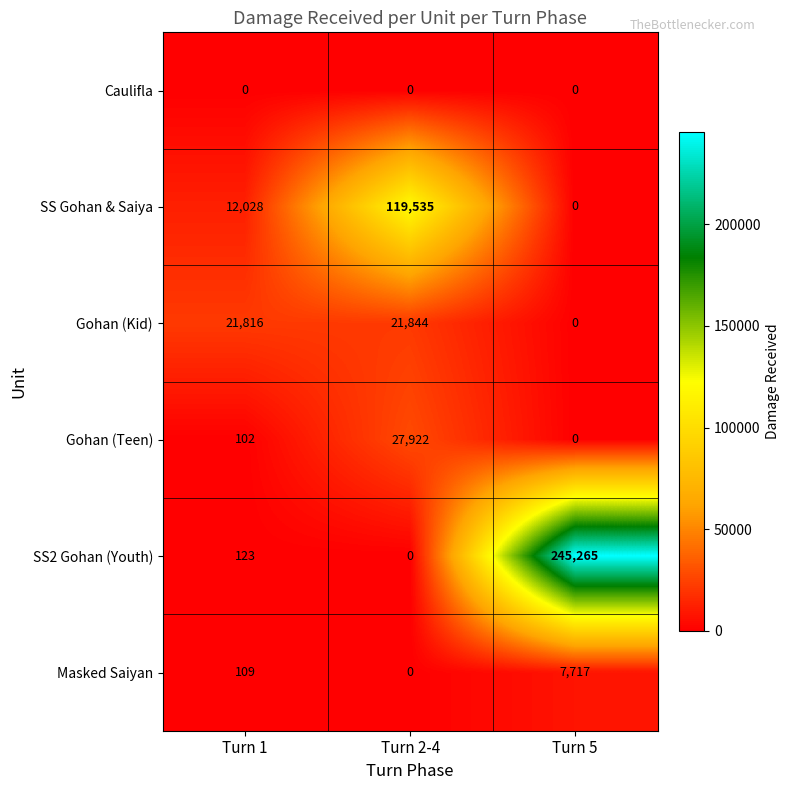

What is the sum of all Masked Saiyan values?

7826